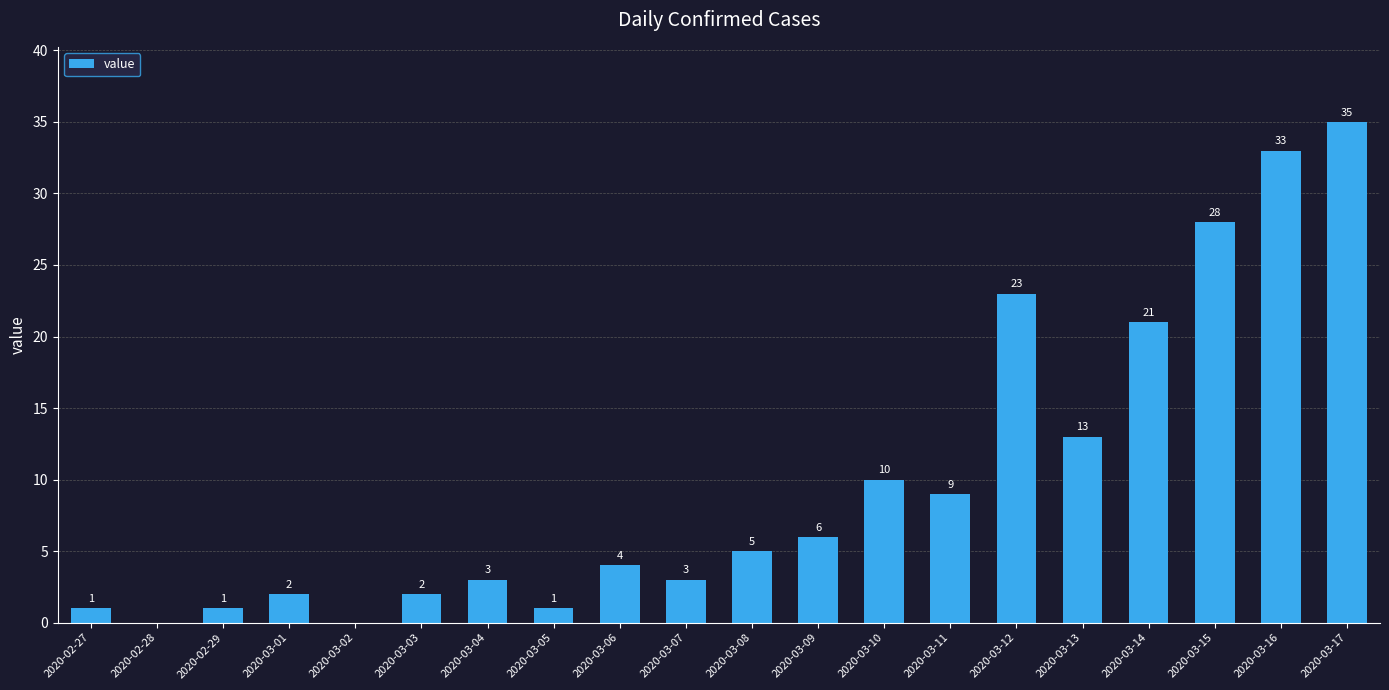

What is the ratio of the value at 2020-03-17 to the value at 2020-03-14?

1.7